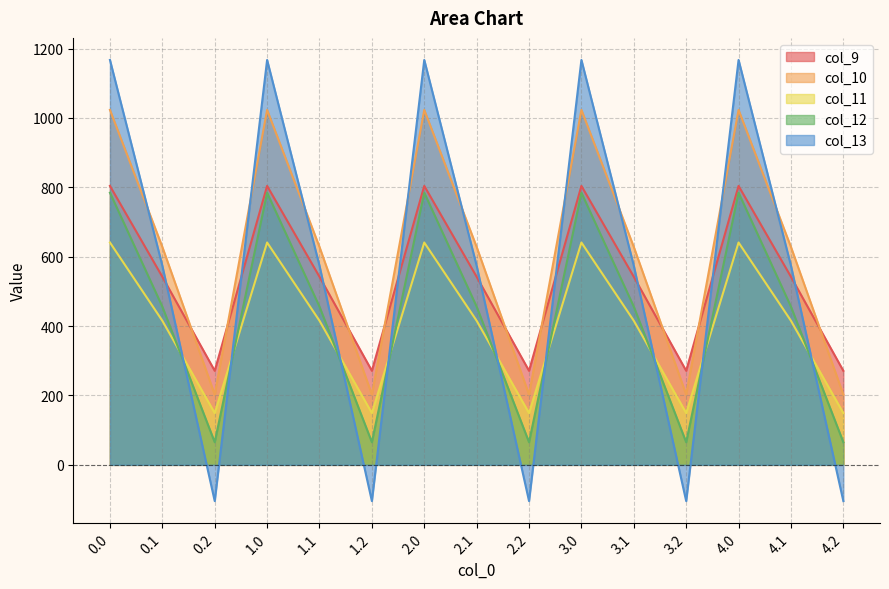

How many values in the col_11 series are below 415?

5